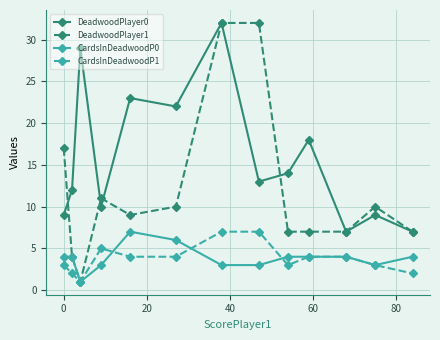

Does the chart have visible grid lines?

Yes